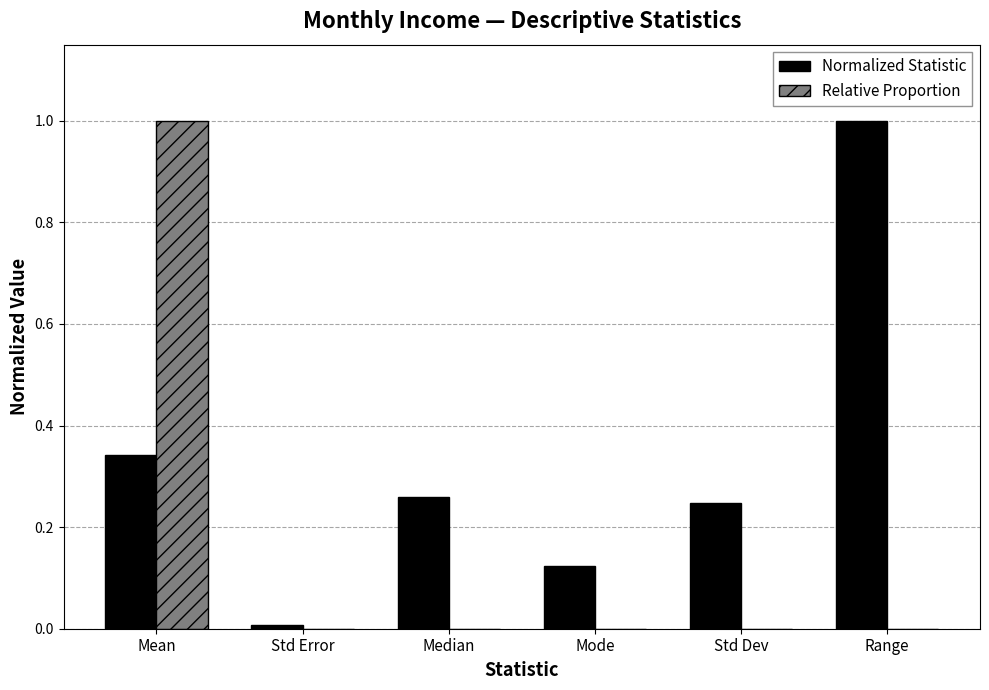

The Relative Proportion series shows 0.5 at Mean. True or false?

False